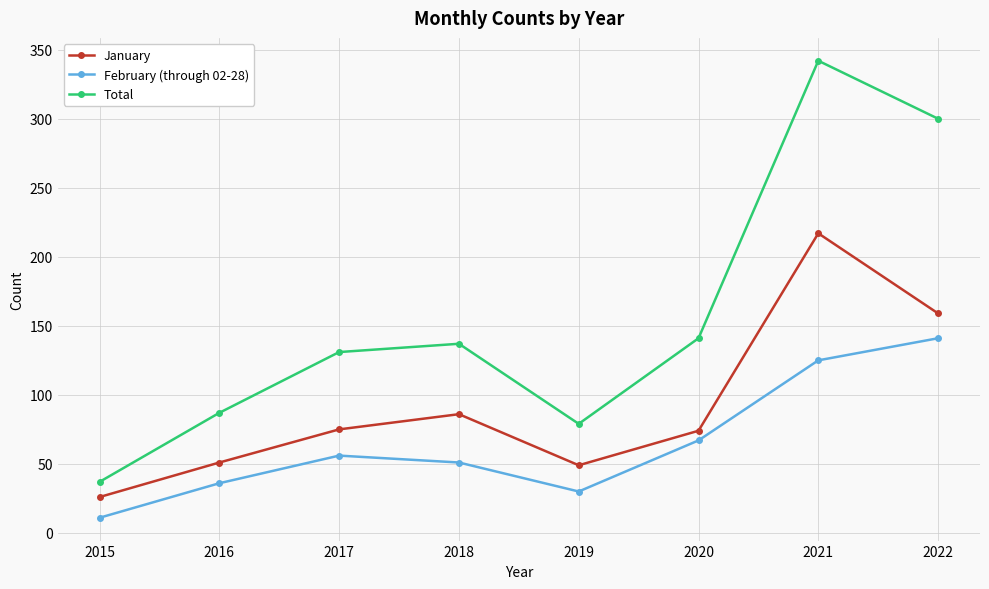

At how many categories does at least one series exceed 53?

7